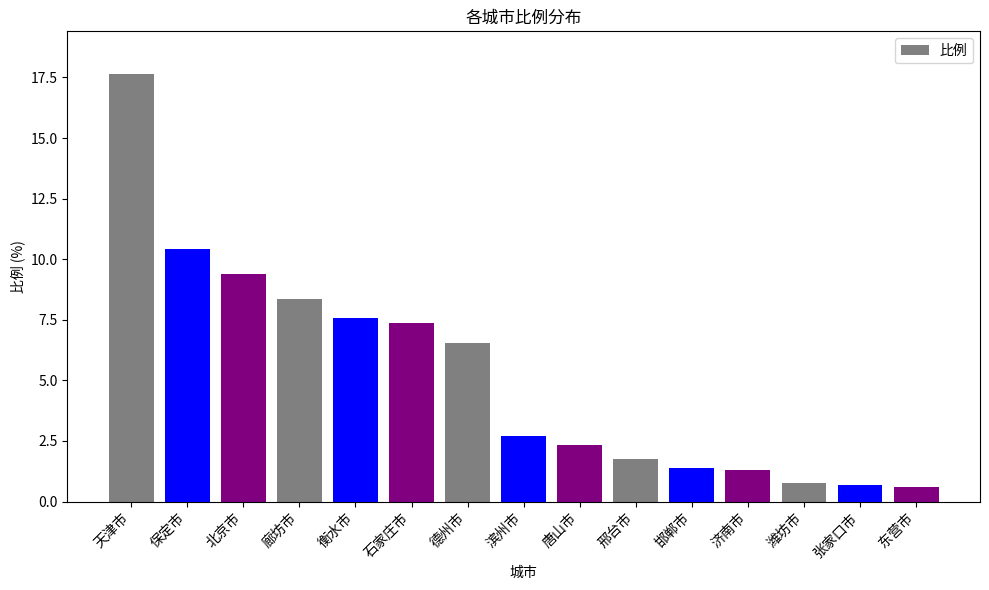

What is the change in value from 衡水市 to 邯郸市?

-6.2